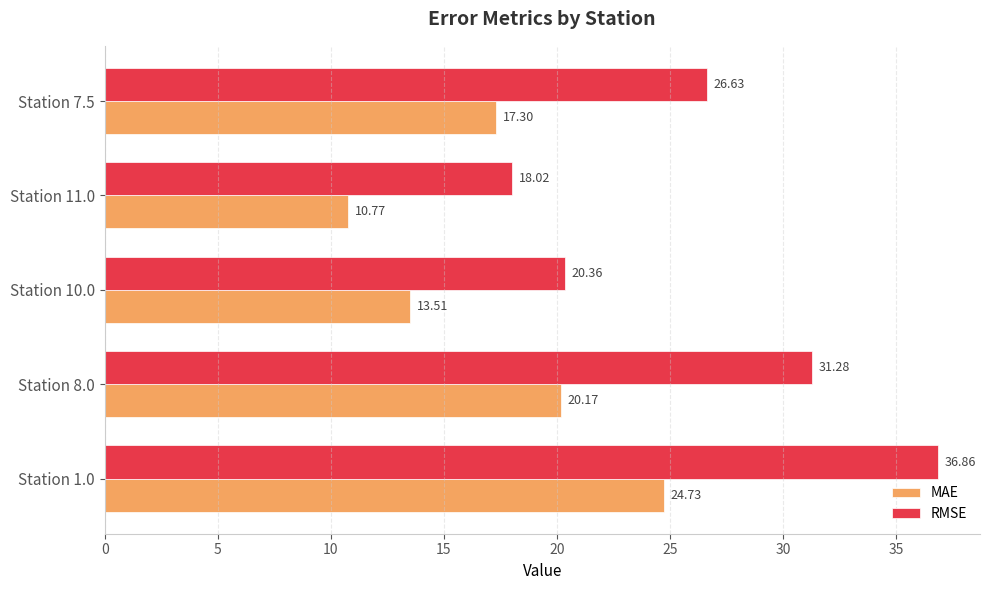

What is the total value across all series at Station 1.0?

61.6